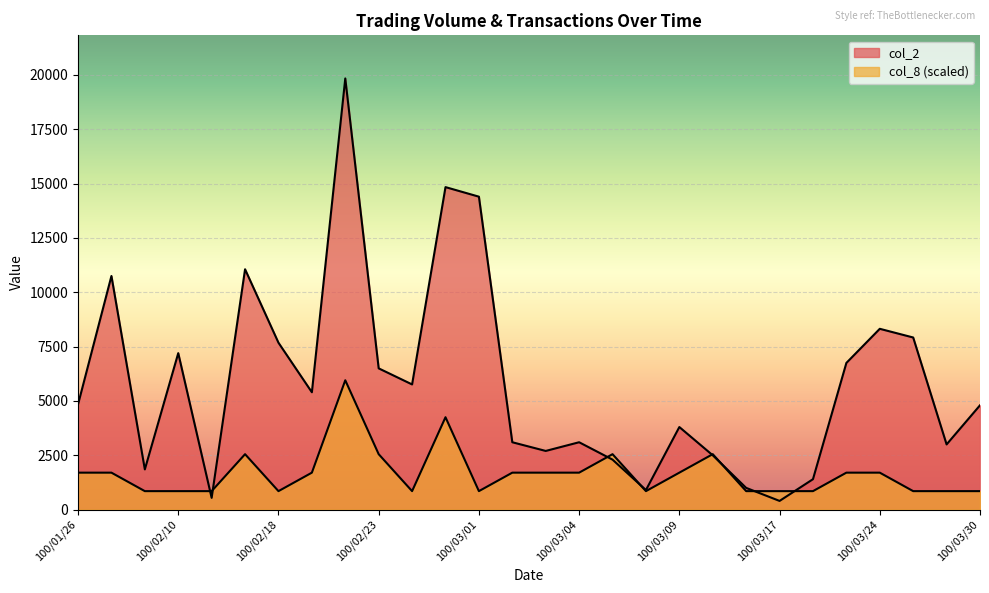

What is the difference between the maximum and second lowest values in the col_8 series?

5101.7